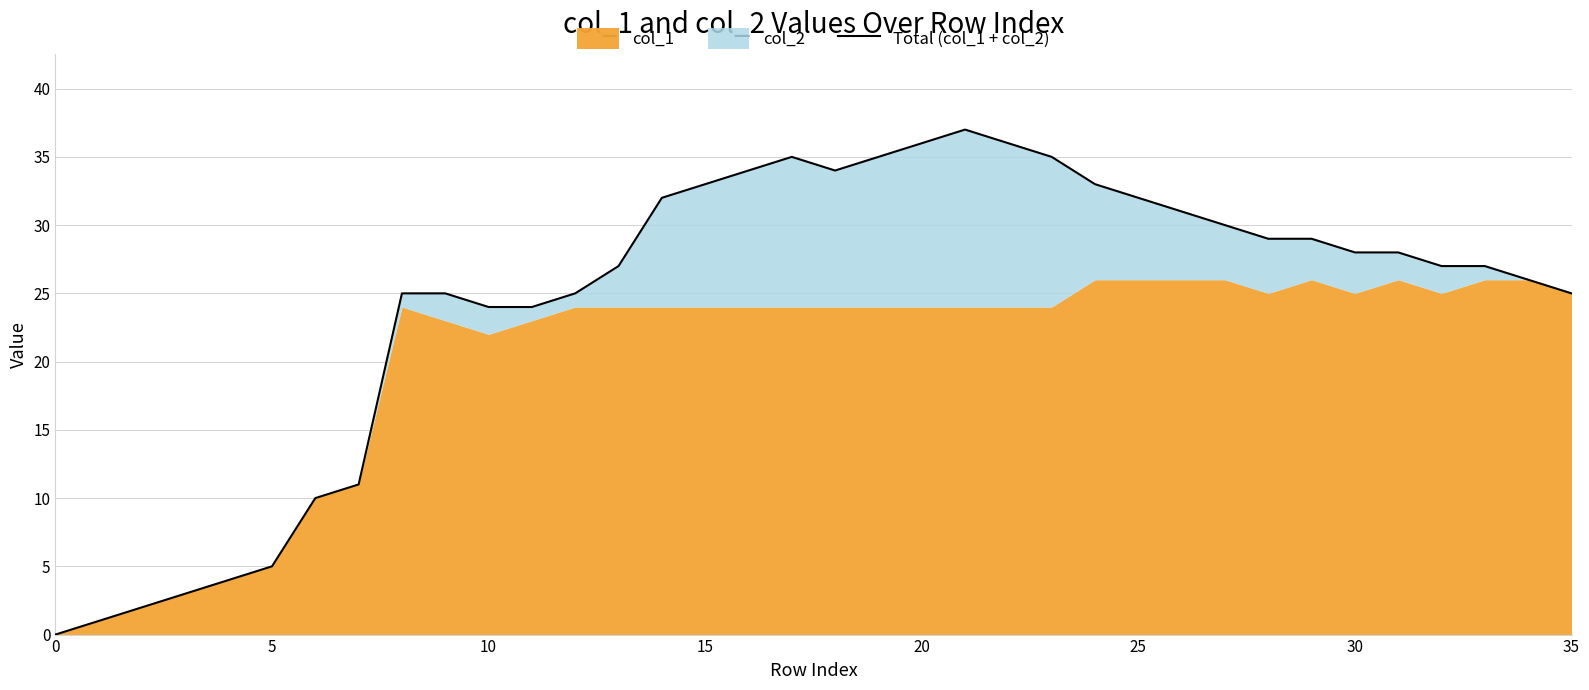

Reading left to right, what are all the values shown in this chart?

0	1	2	3	4	5	10	11	25	25	24	24	25	27	32	33	34	35	34	35	36	37	36	35	33	32	31	30	29	29	28	28	27	27	26	25